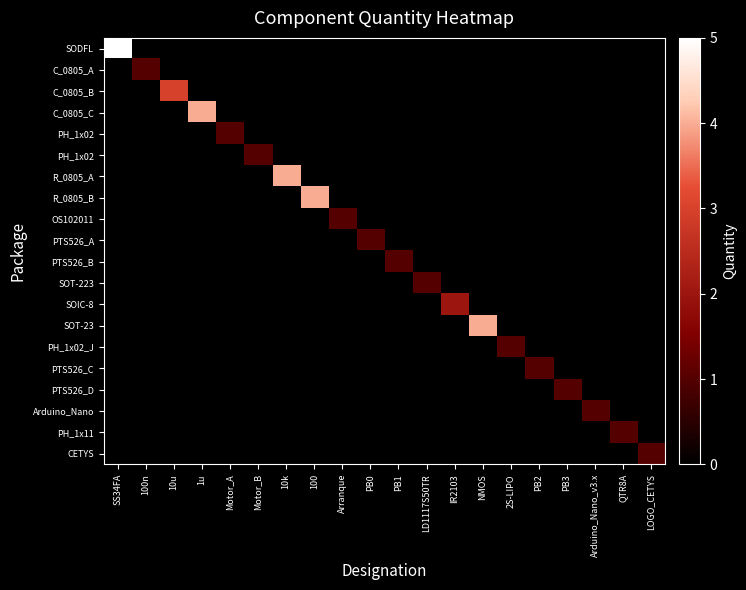

How many distinct data groups are displayed?

20